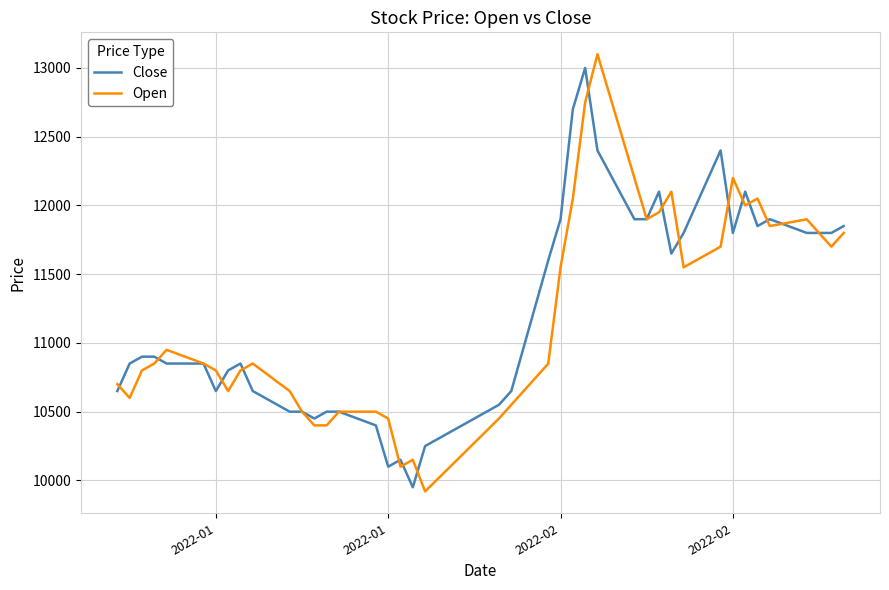

What are all the series names shown in the legend?

Close, Open